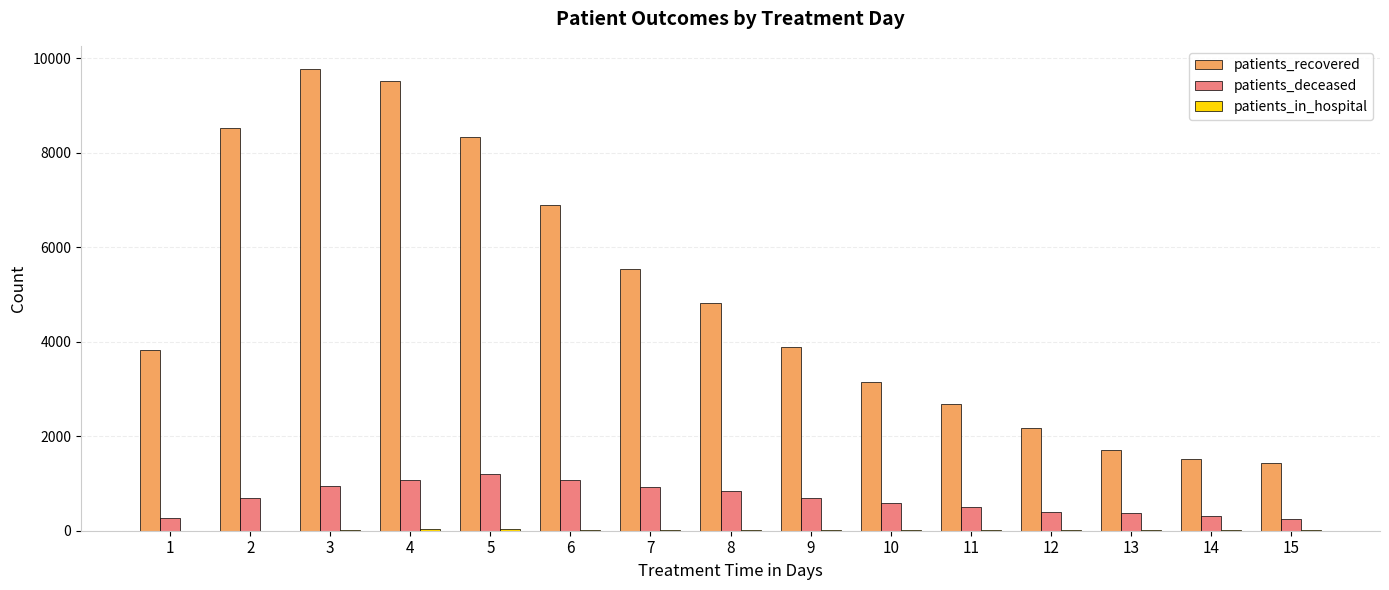

Which series has the widest spread of values?

patients_recovered